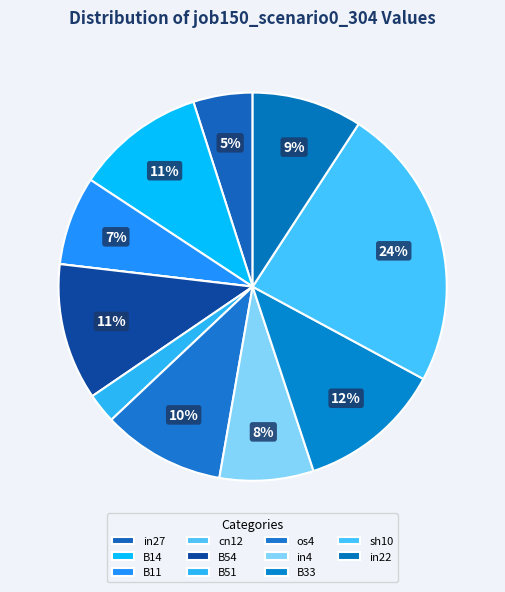

To the nearest percent, what percentage of the pie is sh10?

24%